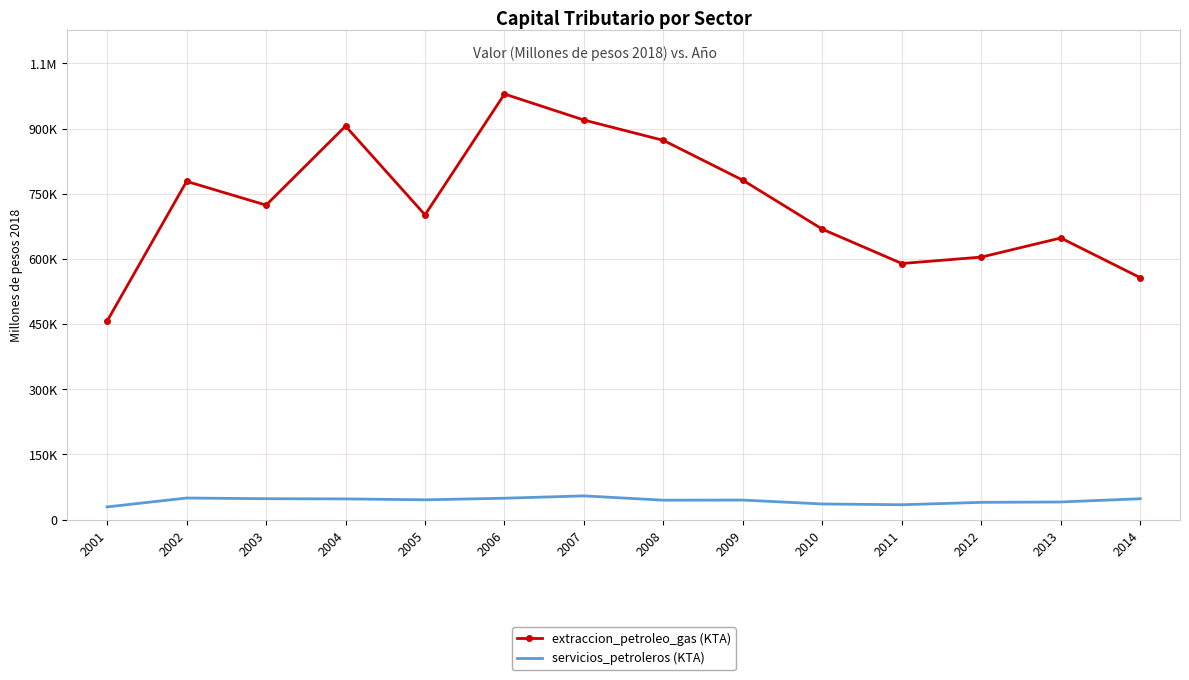

How many interior local peaks does the servicios_petroleros (KTA) series have?

3